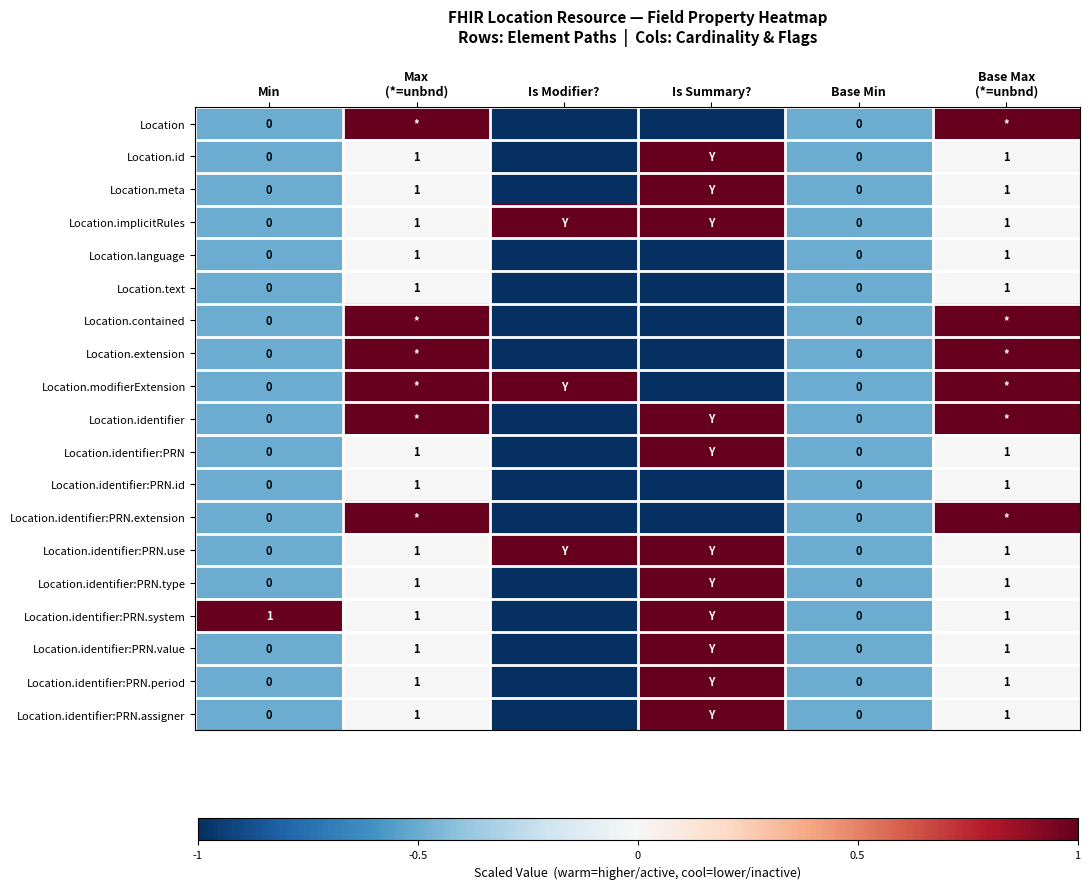

Read the Location.meta value at Min.

-0.5